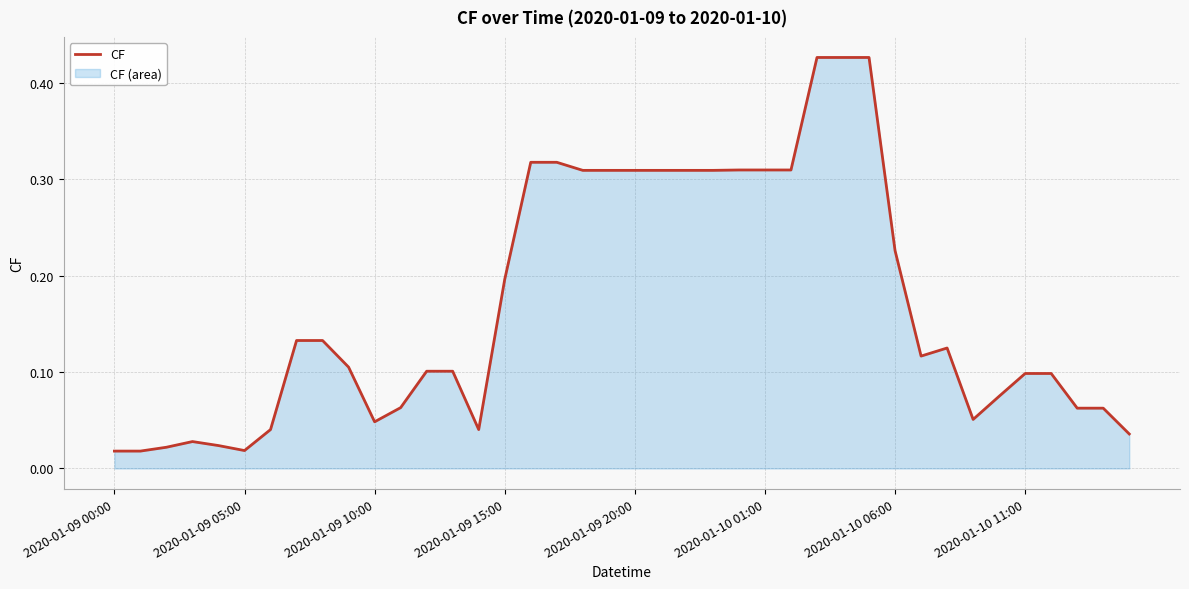

How many interior local peaks (higher than both neighbors) does the data have?

2